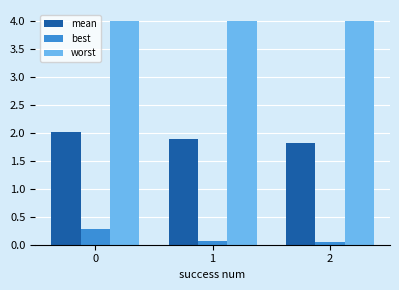

How many categories are shown in the chart?

3